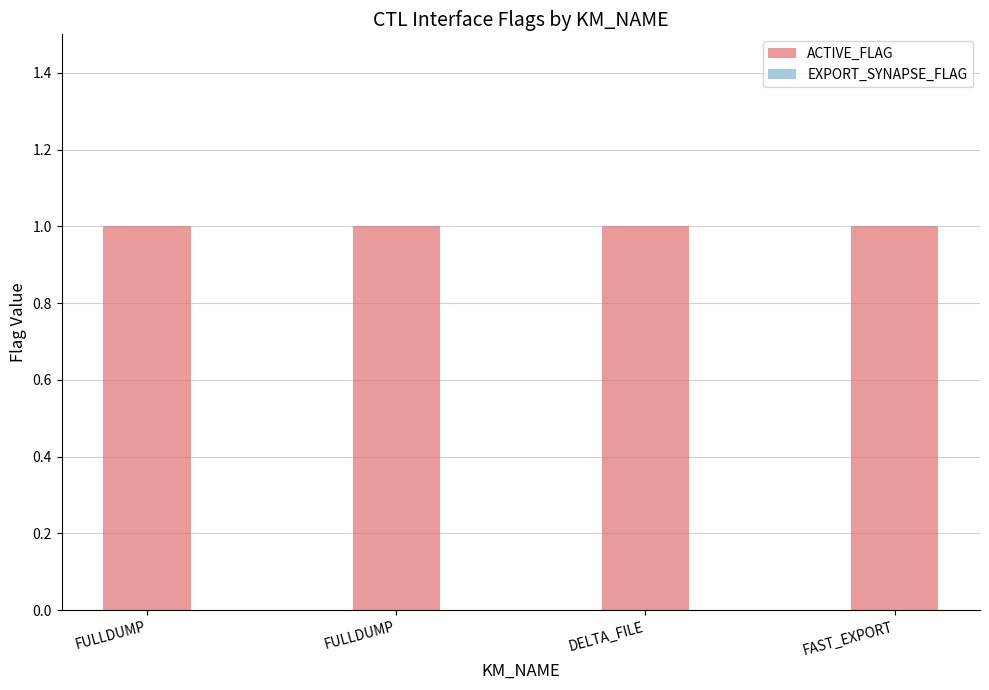

Where is EXPORT_SYNAPSE_FLAG nearest to the value 0?

FULLDUMP